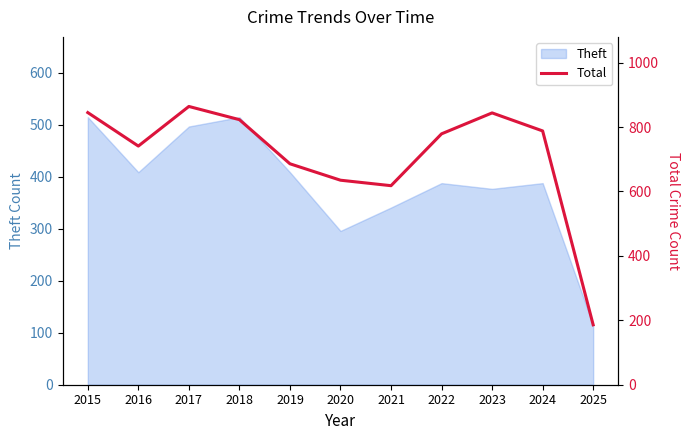

Reading left to right, transcribe all the data shown in this chart.

845	741	864	823	686	635	618	779	844	788	186